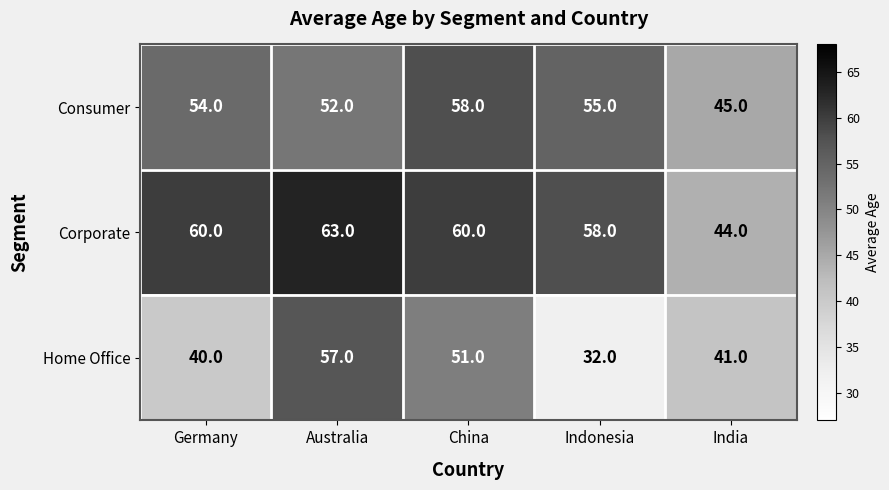

List the series in order of their overall mean, highest first.

Corporate, Consumer, Home Office